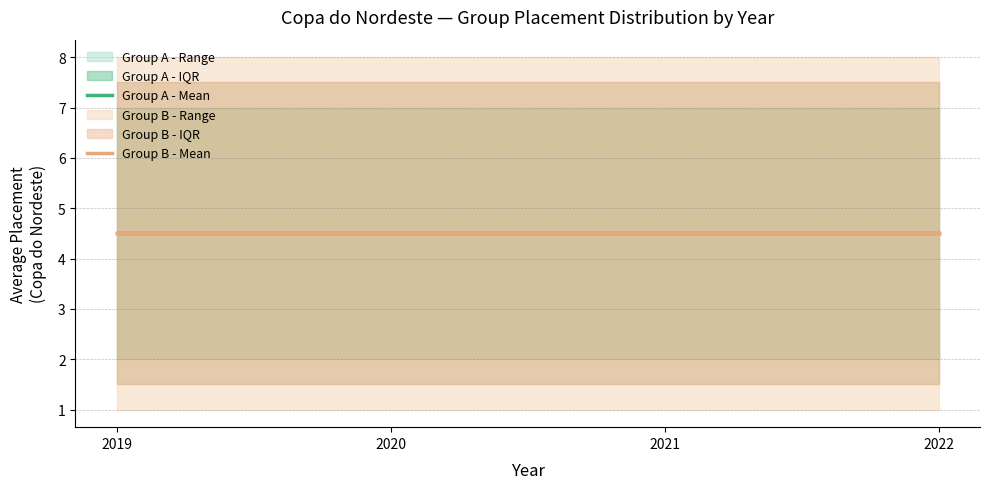

What is the minimum value for Group B - Avg Placement?

4.5